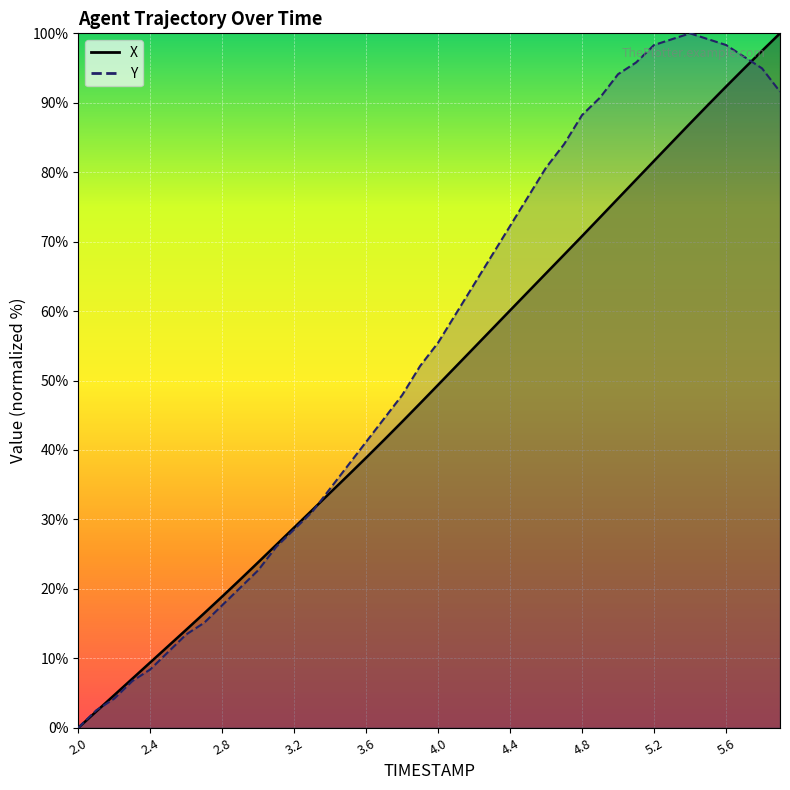

Is it true that Y equals 31.9 at 5.9?

False